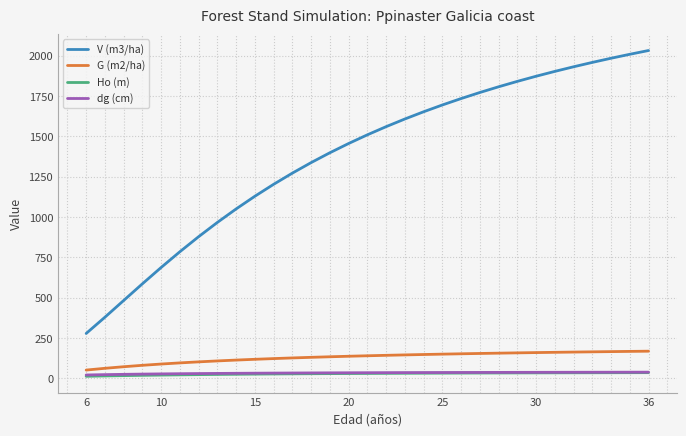

Which series has the widest spread of values?

V (m3/ha)